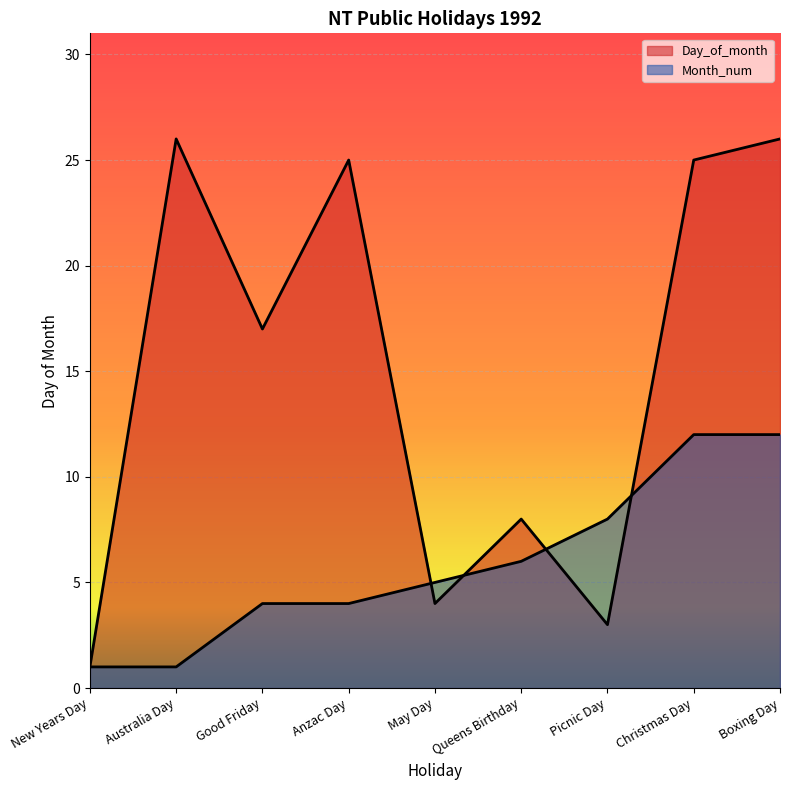

How many intersections are there between Month_num and Day_of_month?

4